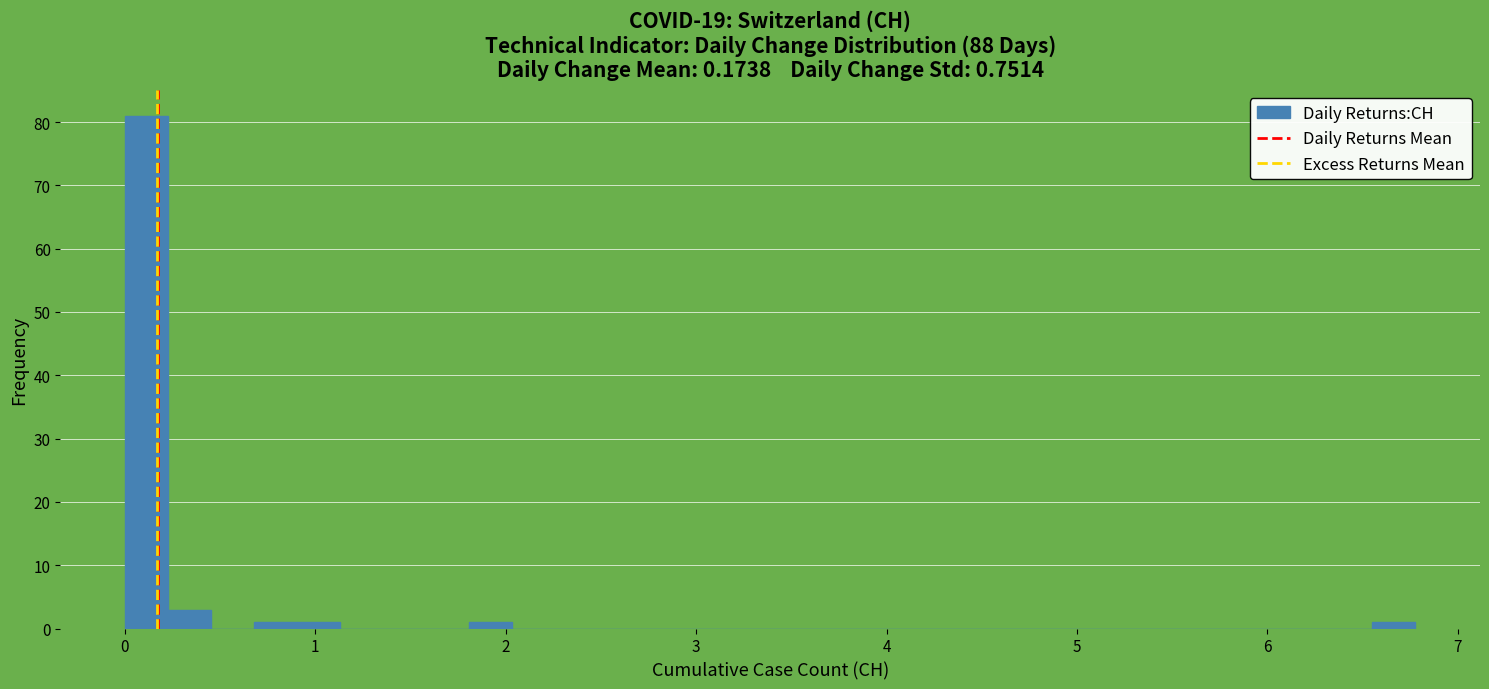

Around what value on the x-axis is the tallest bar? Give the approximate position of its centre, as read against the axis.

0.1